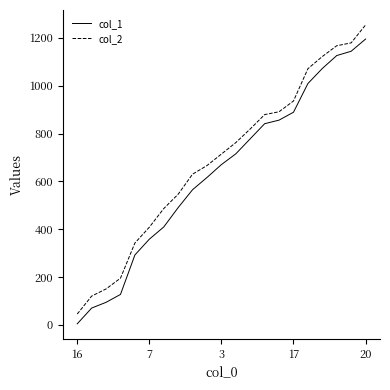

What is the maximum value shown in the chart?

1254